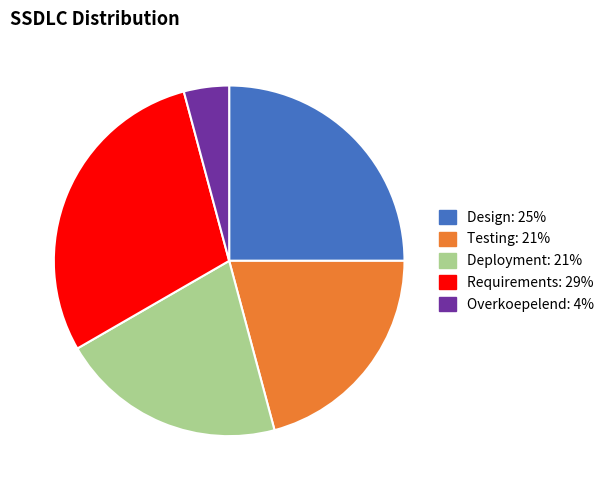

Which category has the biggest portion of the pie?

Requirements